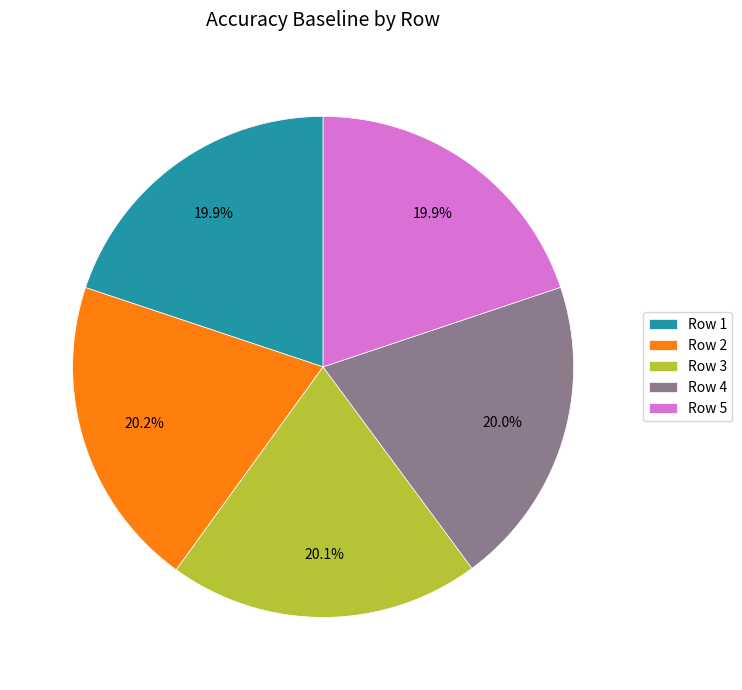

Count the number of slices in the pie.

5